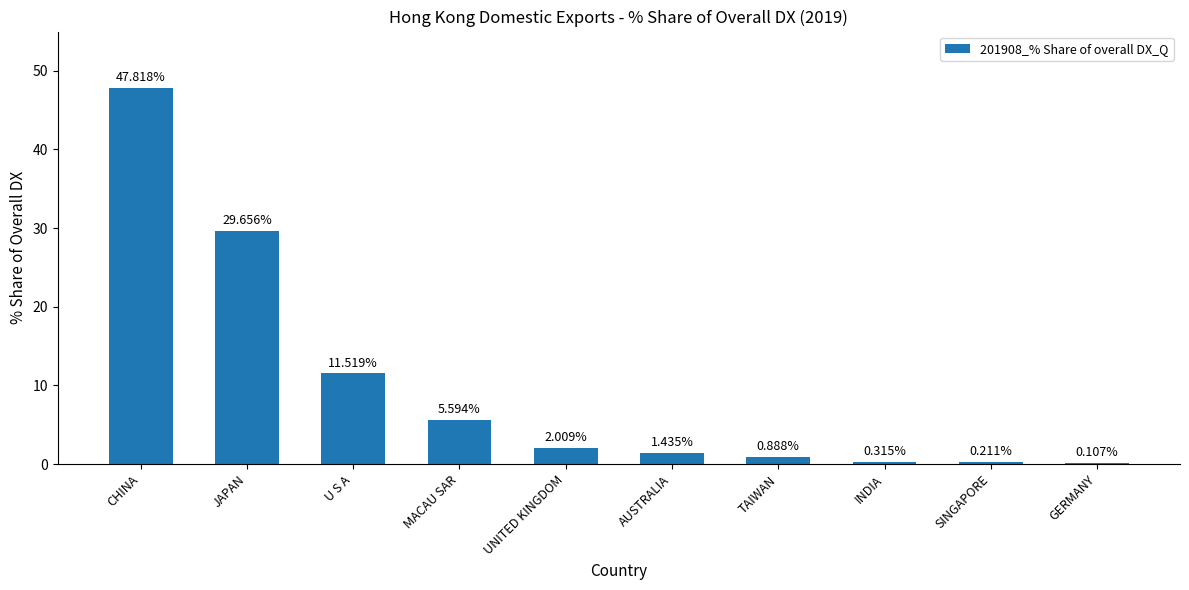

The value at JAPAN is 29.7. True or false?

True